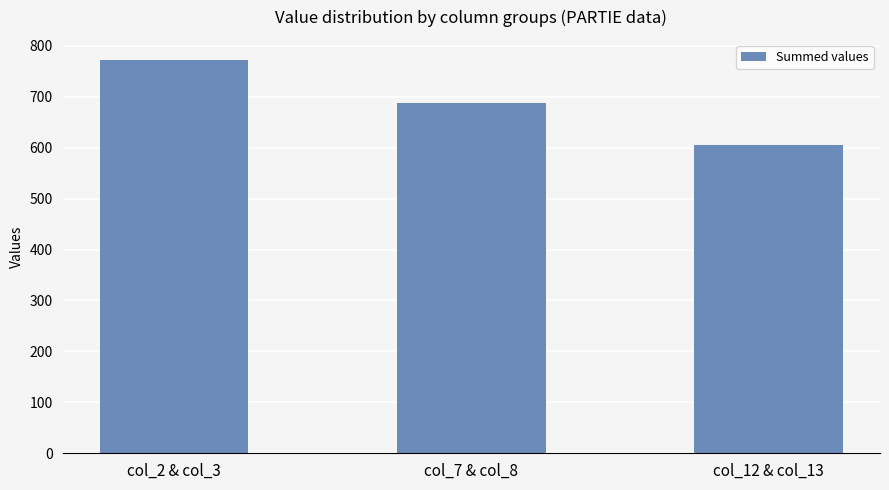

What is the average value?

689